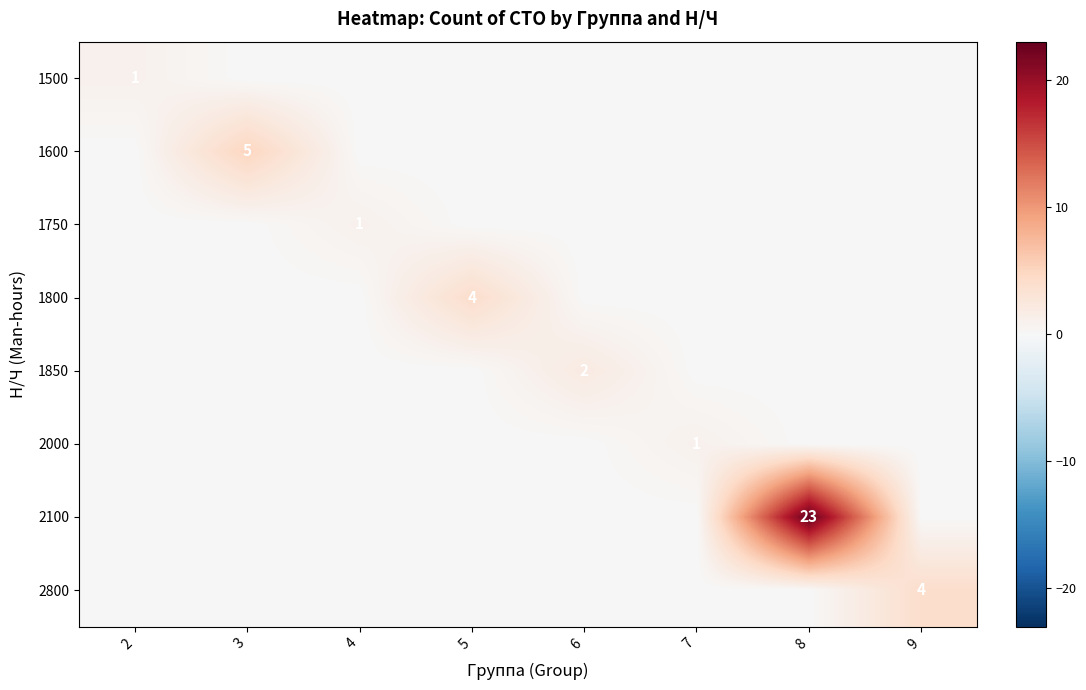

Rank the series by their maximum value, from lowest to highest.

1500, 1750, 2000, 1850, 1800, 2800, 1600, 2100